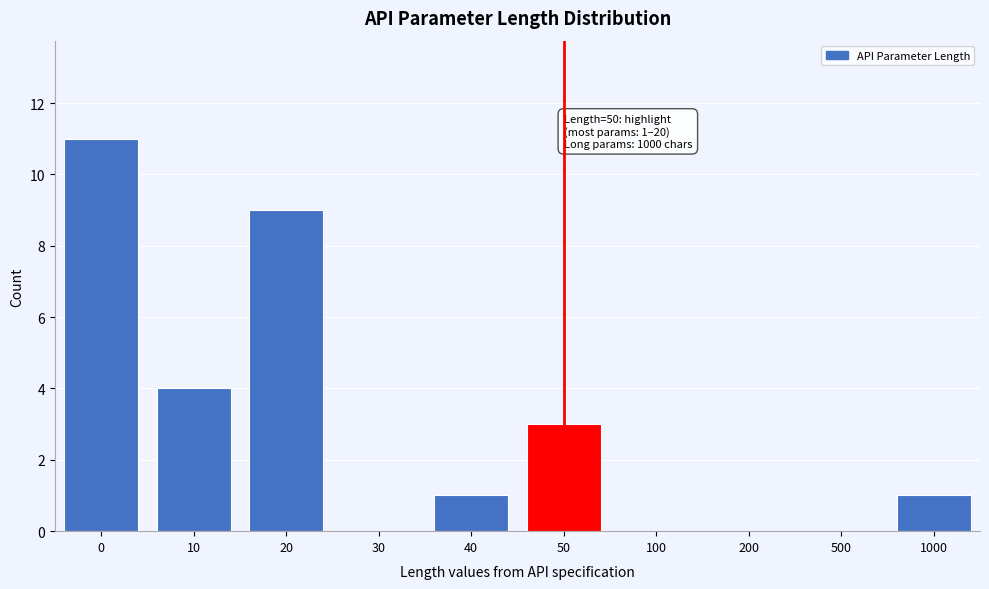

Reading left to right, transcribe all the data shown in this chart.

0=11	10=4	20=9	30=0	40=1	50=3	100=0	200=0	500=0	1000=1